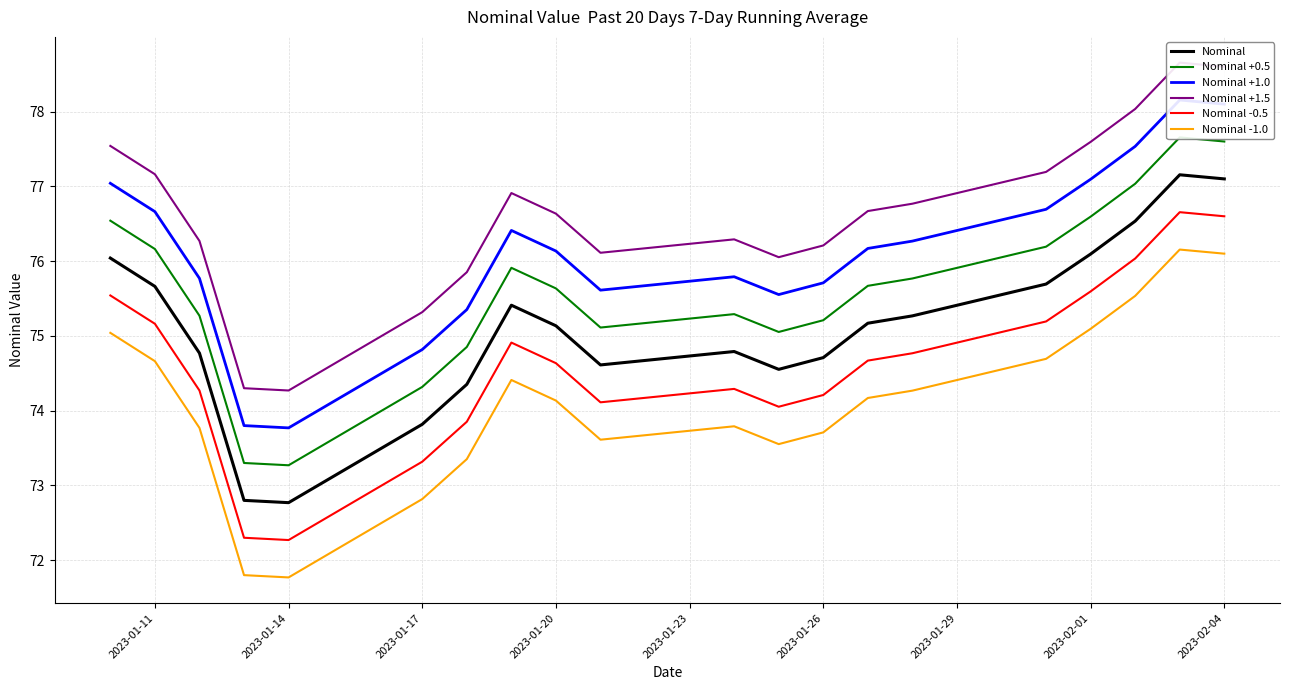

True or false: Nominal -0.5 and Nominal -1.0 intersect in this chart.

False